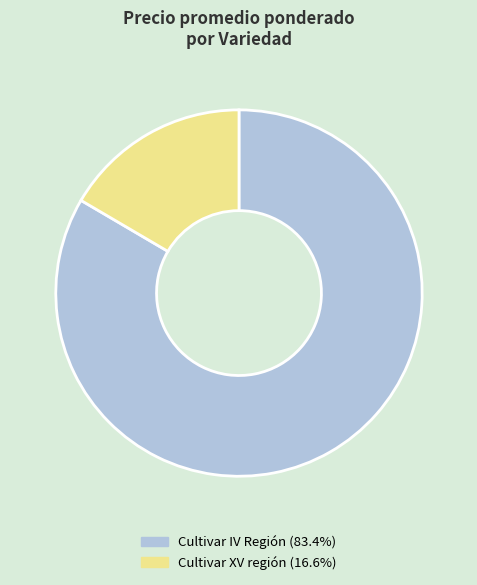

What is the ratio of the value at Cultivar IV Región (83.4%) to the value at Cultivar XV región (16.6%)?

5.0